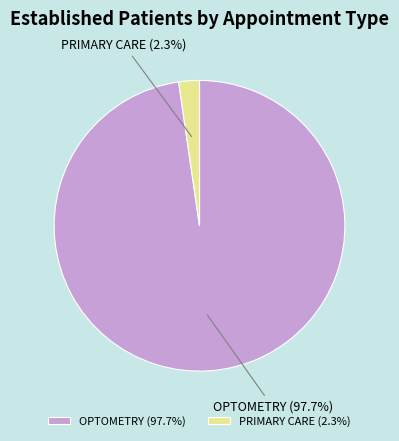

What is the smallest slice in the pie chart?

PRIMARY CARE